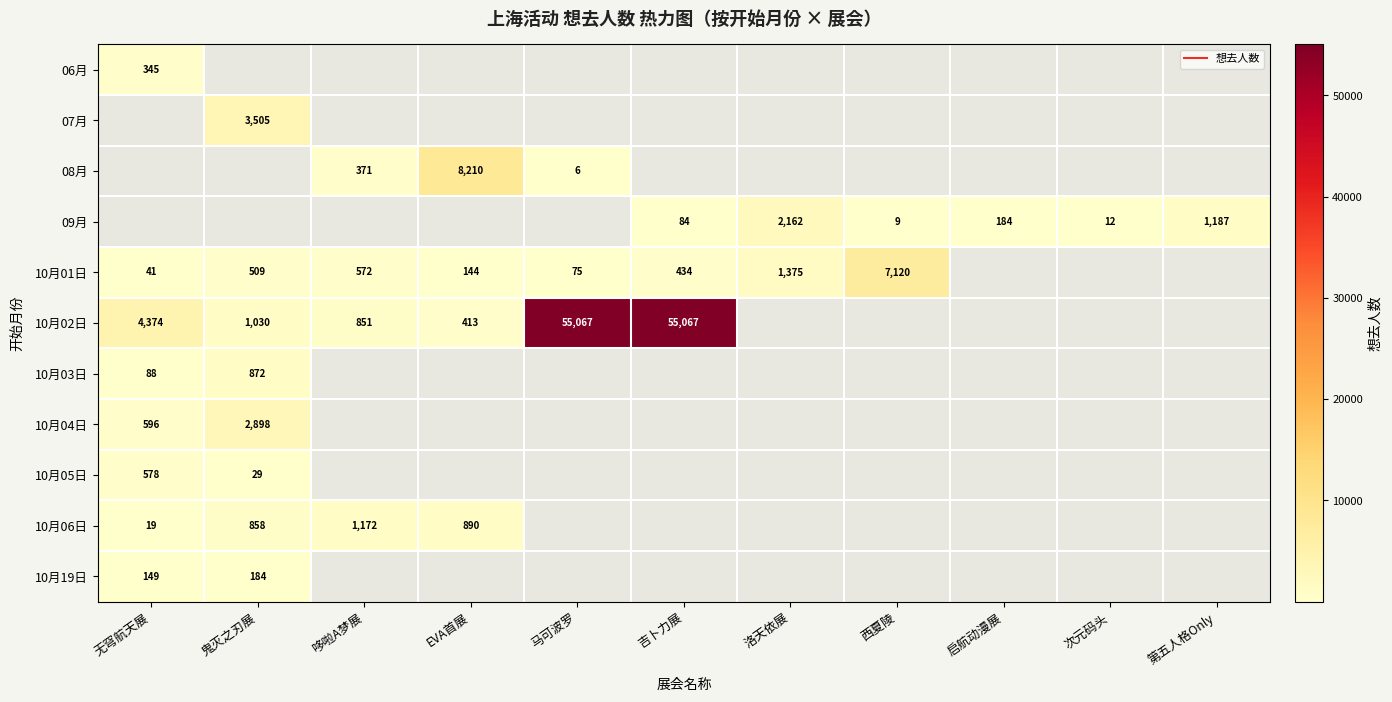

List the labels in order of 10月19日 value, smallest first.

无穹航天展, 鬼灭之刃展, 哆啦A梦展, EVA首展, 马可波罗, 吉卜力展, 洛天依展, 西夏陵, 启航动漫展, 次元码头, 第五人格Only